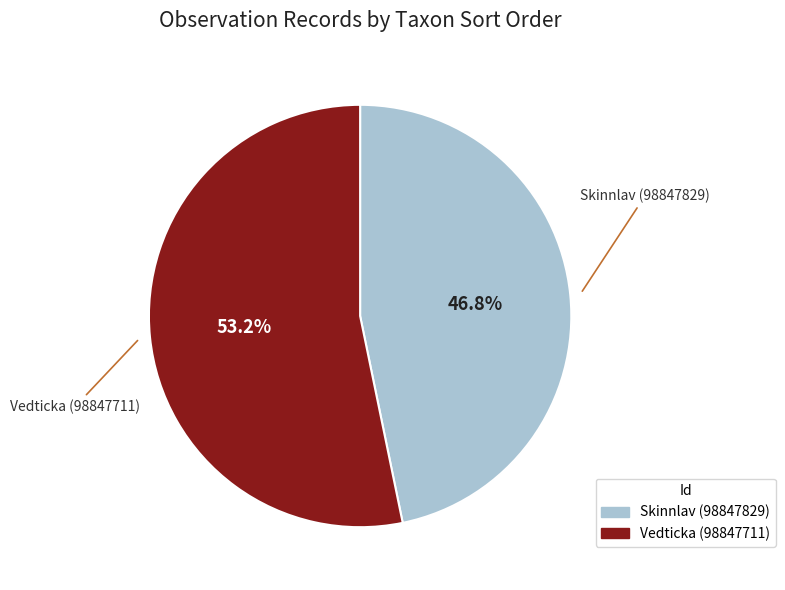

To the nearest percent, what is the difference between the largest and smallest slice percentages?

6%